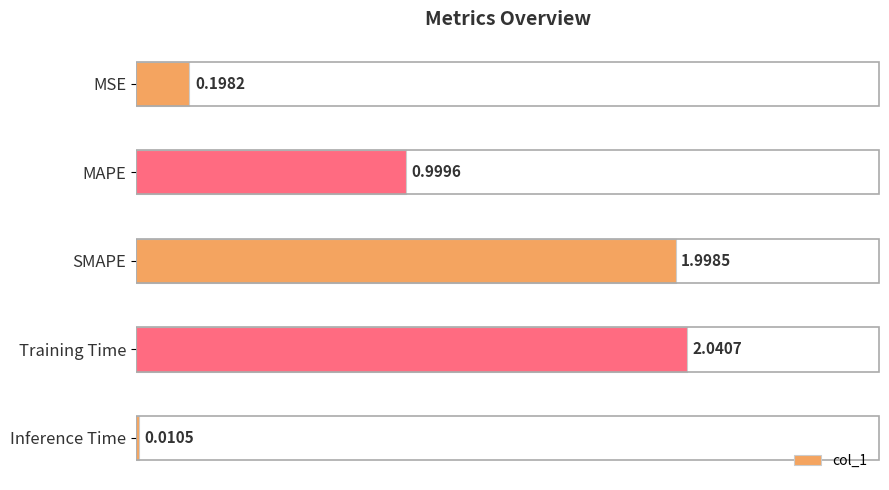

What is the label of the 4th bar from the top?

Training Time